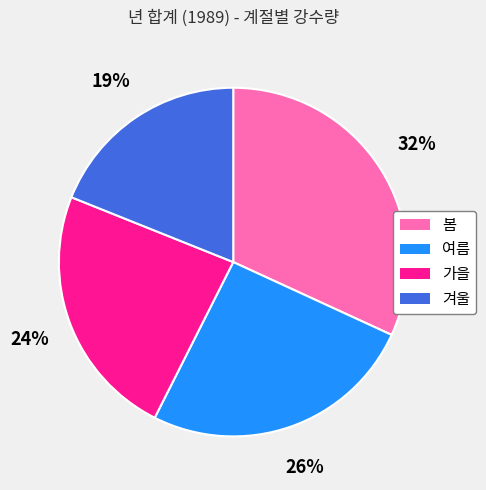

Count the number of slices in the pie.

4